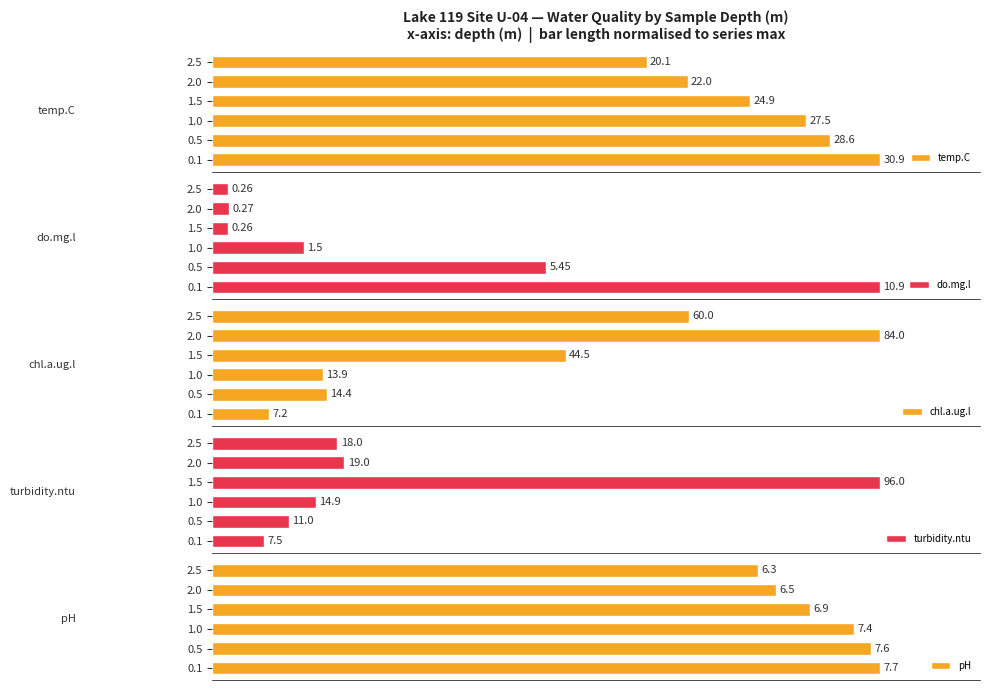

What are all the series names shown in the legend?

temp.C, do.mg.l, chl.a.ug.l, turbidity.ntu, pH